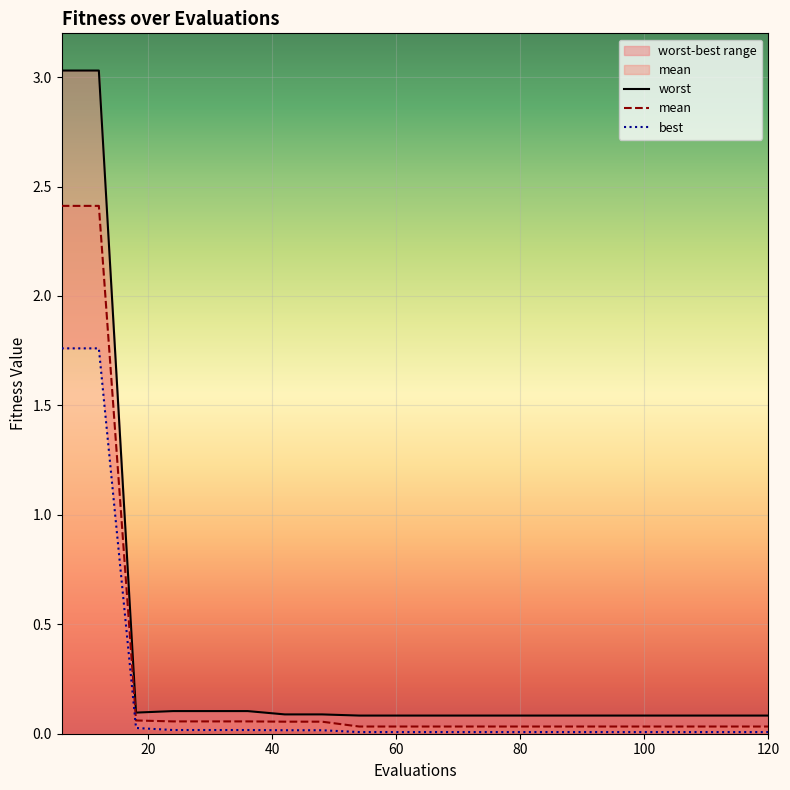

What is the maximum value for mean?

2.4